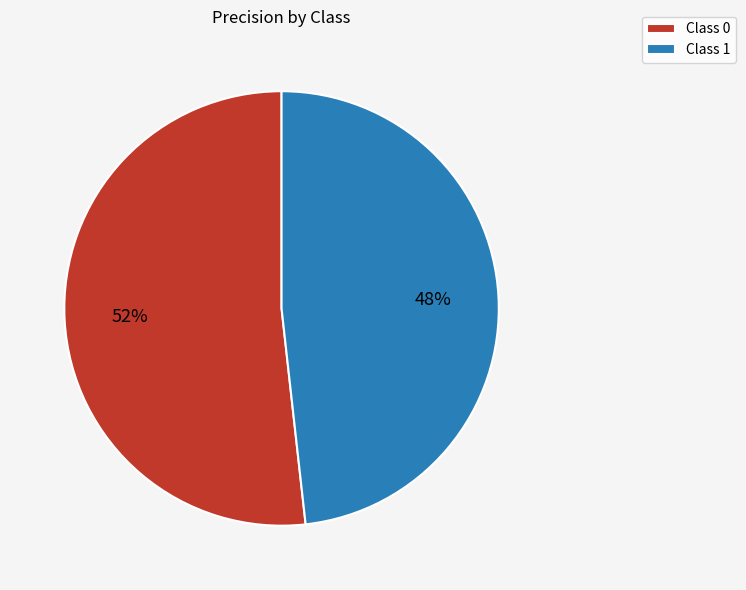

To the nearest percent, what is the difference between the Class 0 and Class 1 slice percentages?

4%